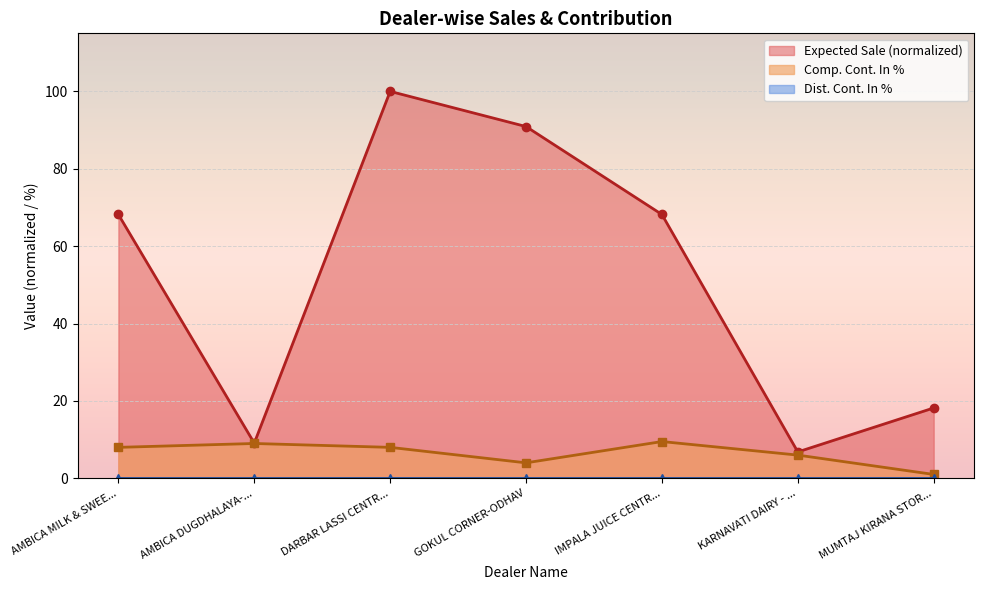

Read the Expected Sale (normalized) value at AMBICA DUGDHALAYA-....

9.1